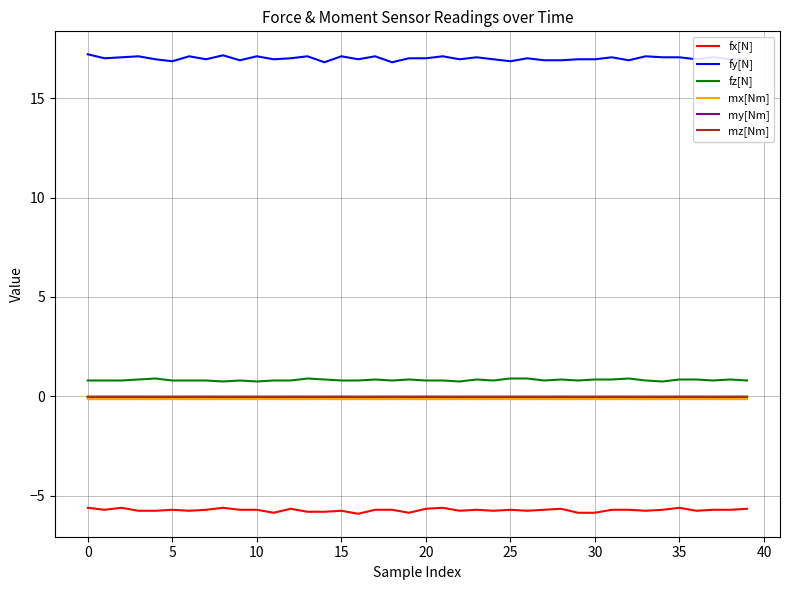

What is the maximum value for fy[N]?

17.2